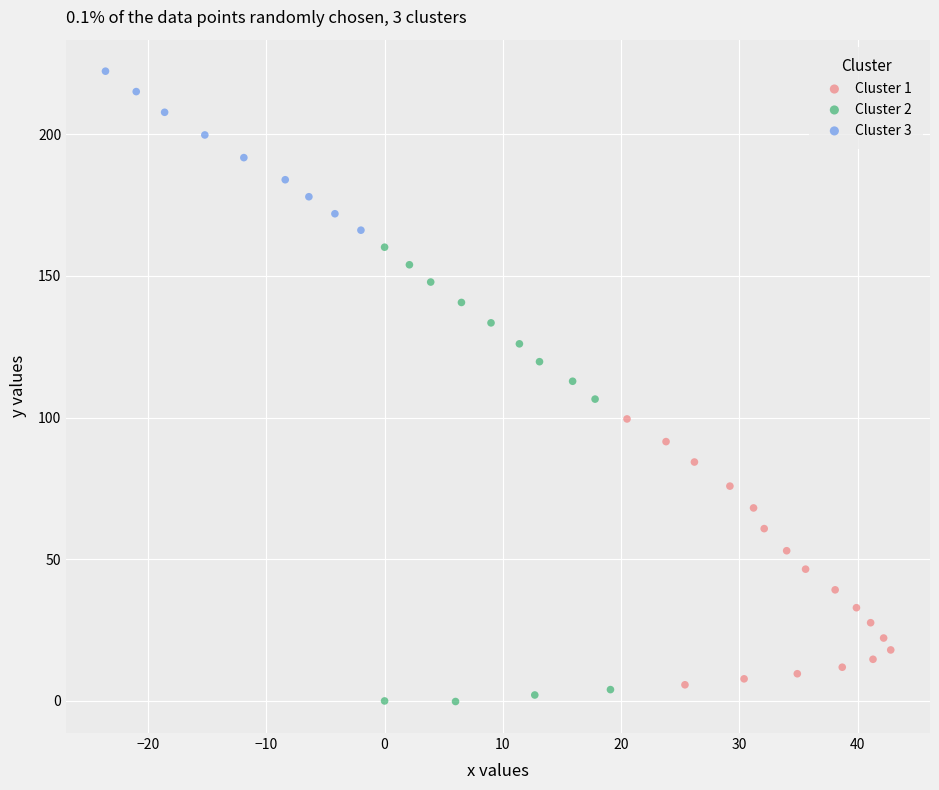

Which series has the largest Y range (max minus min)?

Cluster 2